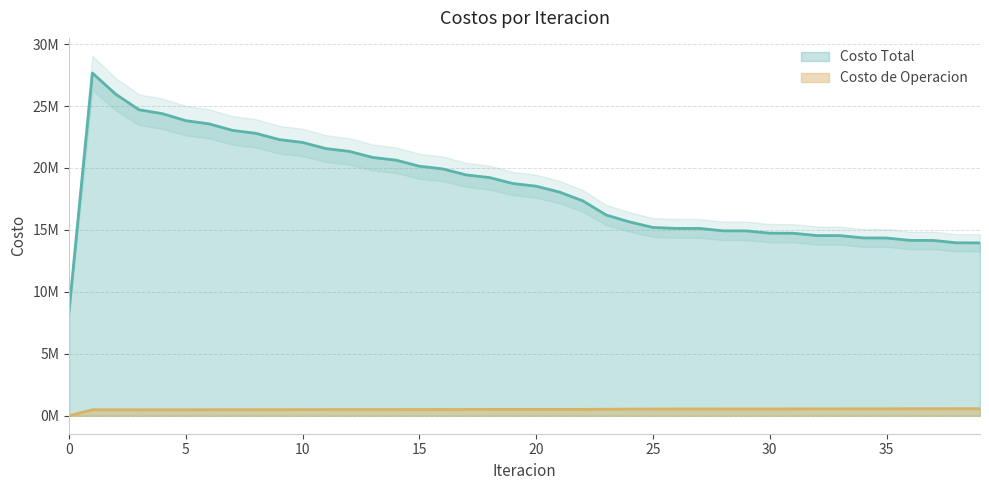

True or false: Costo de Operacion and Costo Total cross at least once.

False